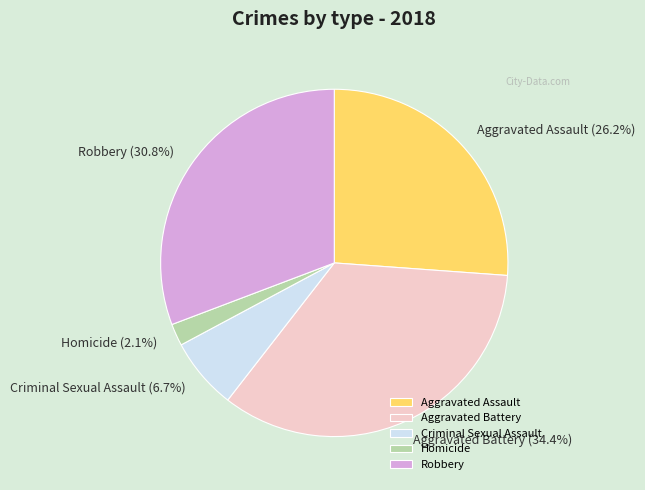

How many slices are in this pie chart?

5